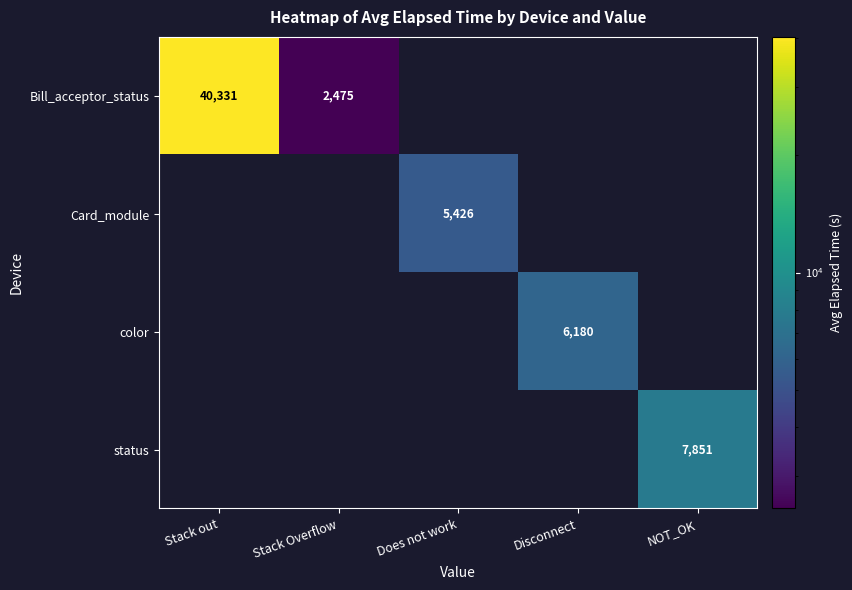

The Card_module series shows 9509 at Does not work. True or false?

False